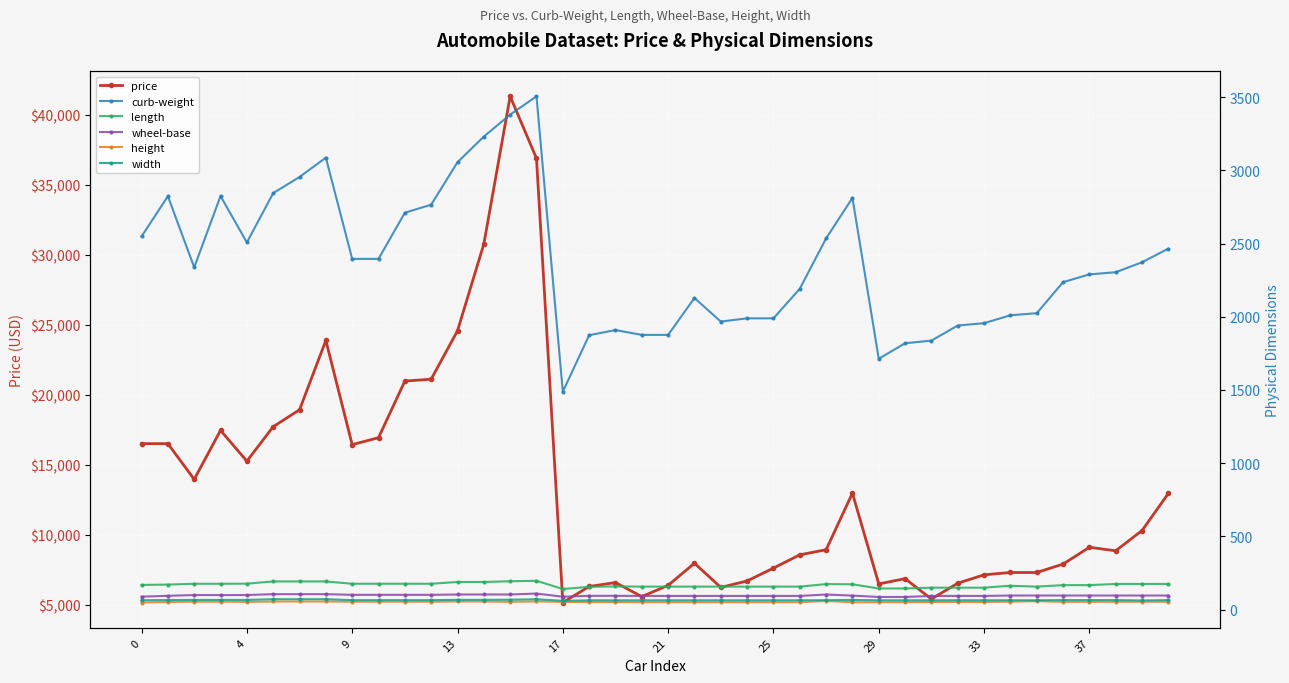

Which series has the widest spread of values?

price